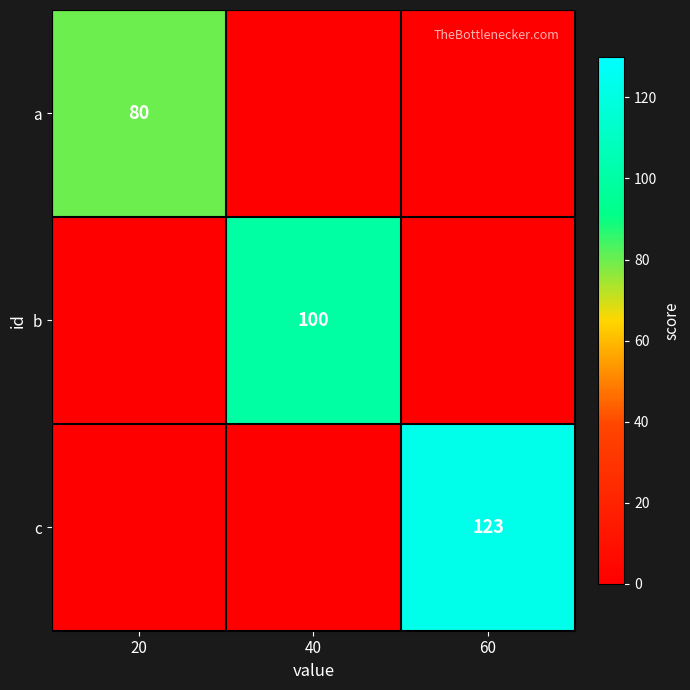

True or false: c has a value of 44 at 60.

False